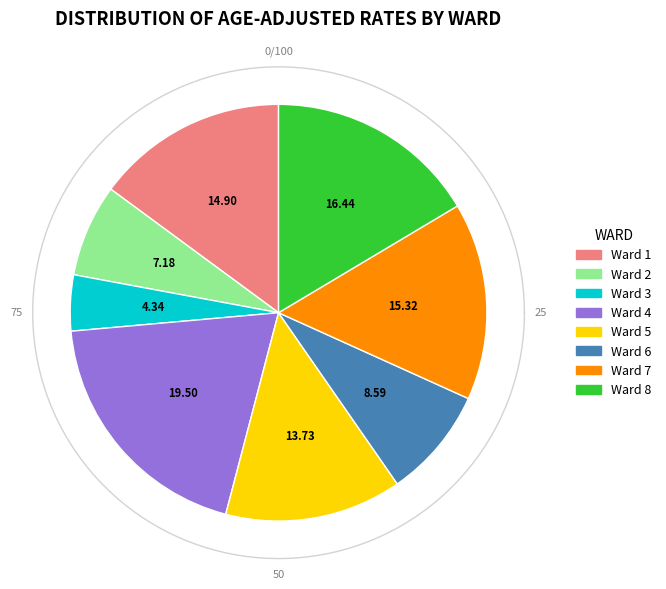

Between Ward 3 and Ward 1, which is larger?

Ward 1